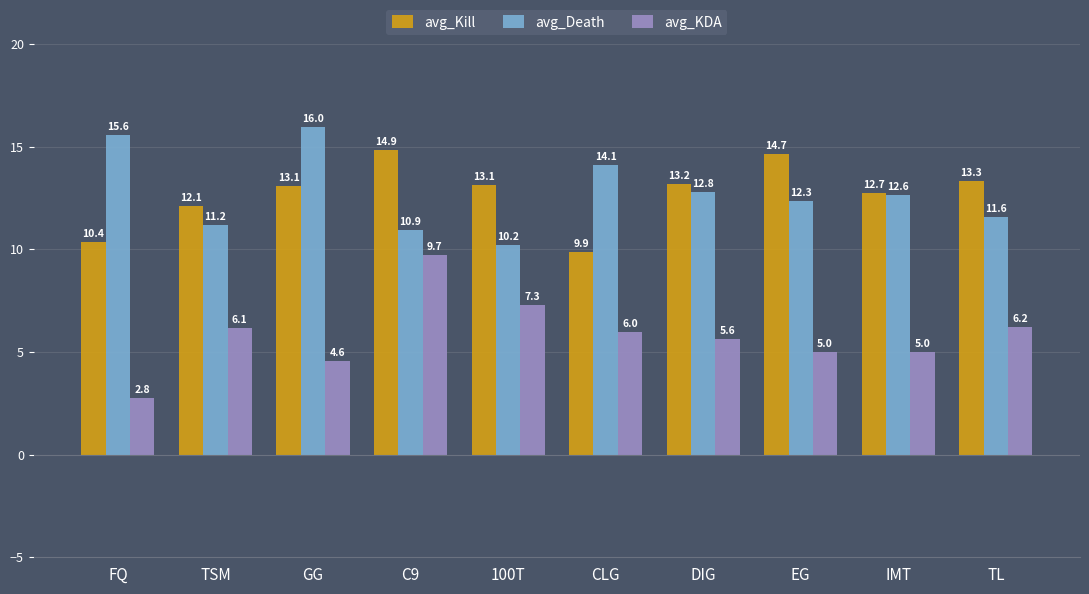

Between 100T and IMT, which series saw the biggest shift?

avg_Death